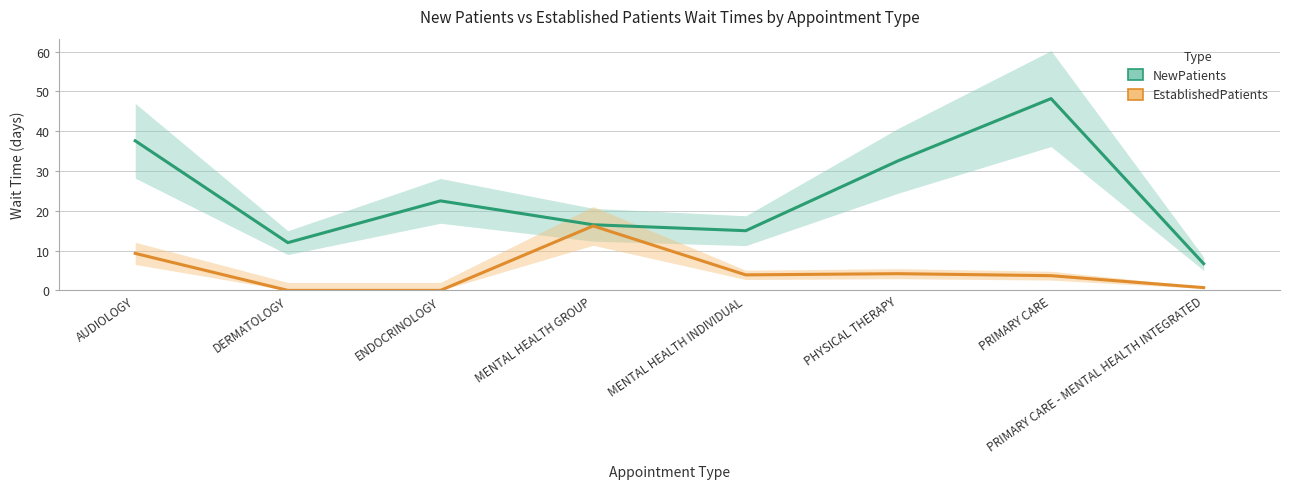

List the labels in order of EstablishedPatients value, largest first.

MENTAL HEALTH GROUP, AUDIOLOGY, PHYSICAL THERAPY, MENTAL HEALTH INDIVIDUAL, PRIMARY CARE, PRIMARY CARE - MENTAL HEALTH INTEGRATED, DERMATOLOGY, ENDOCRINOLOGY